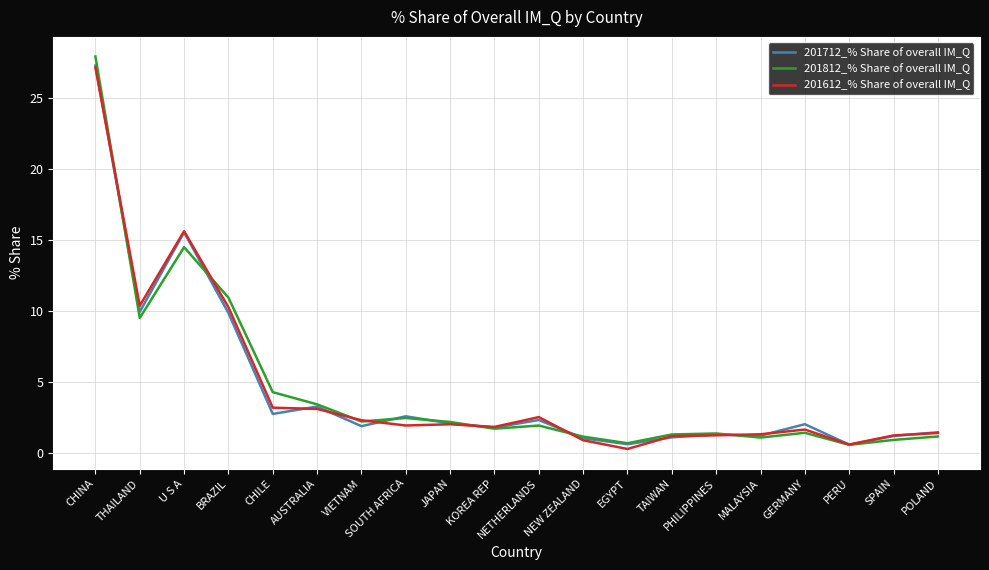

Which category has the highest value across all series?

CHINA